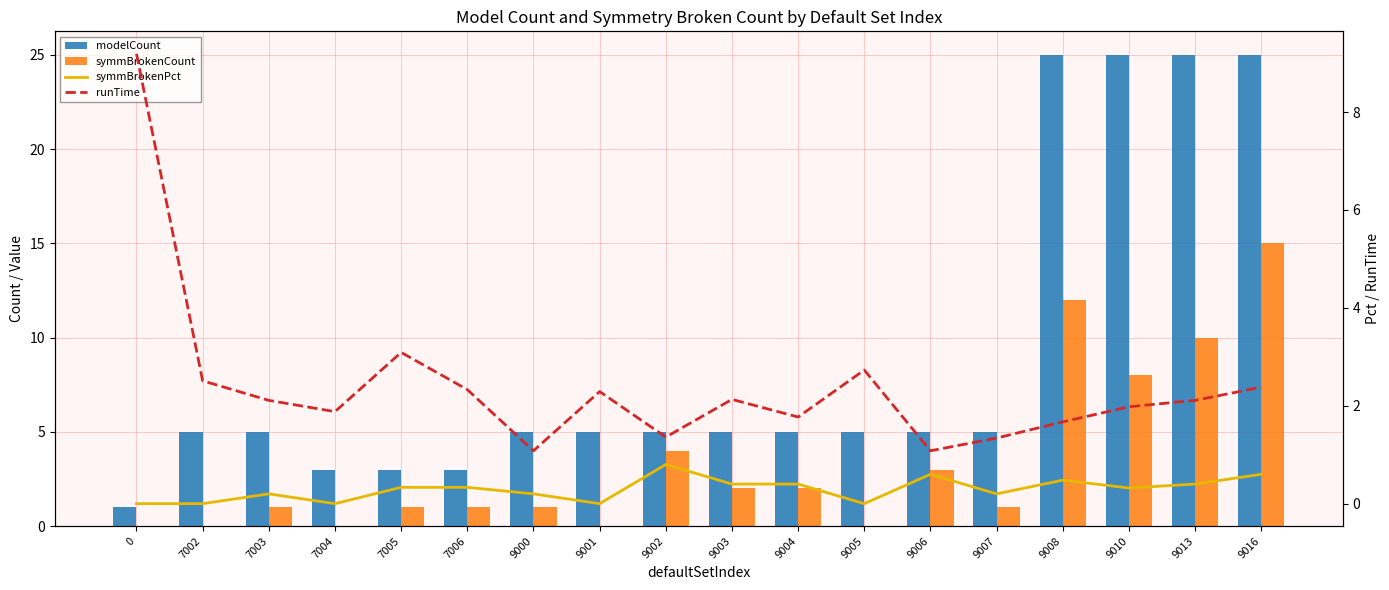

How many data points in runTime are above 2?

10